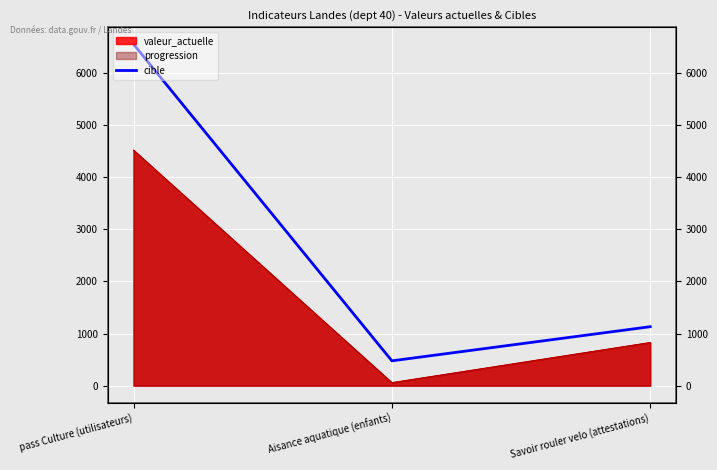

Reading left to right, list all the values displayed in this chart.

pass Culture (utilisateurs)=6552	Aisance aquatique (enfants)=477	Savoir rouler velo (attestations)=1132